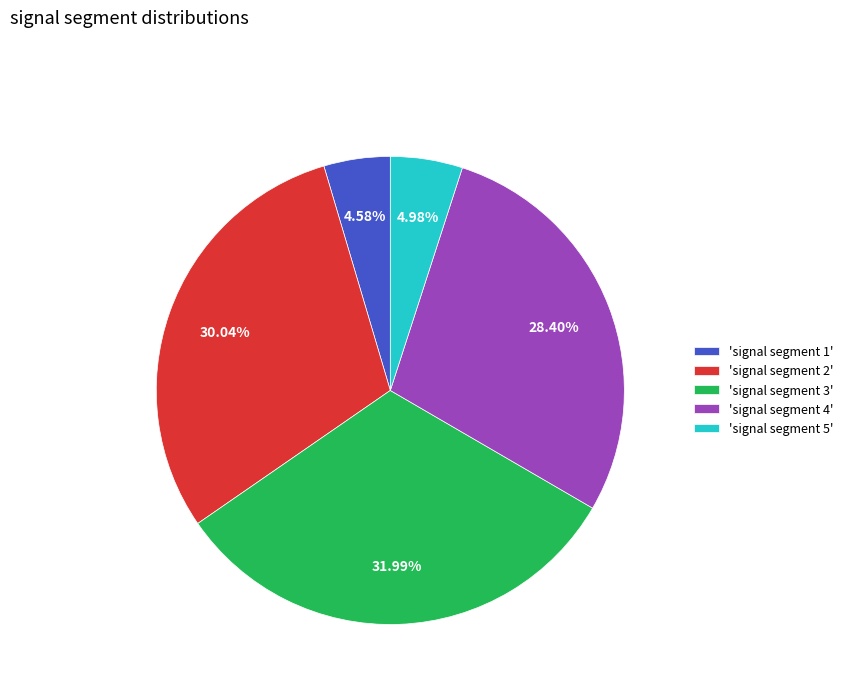

Count the number of slices in the pie.

5